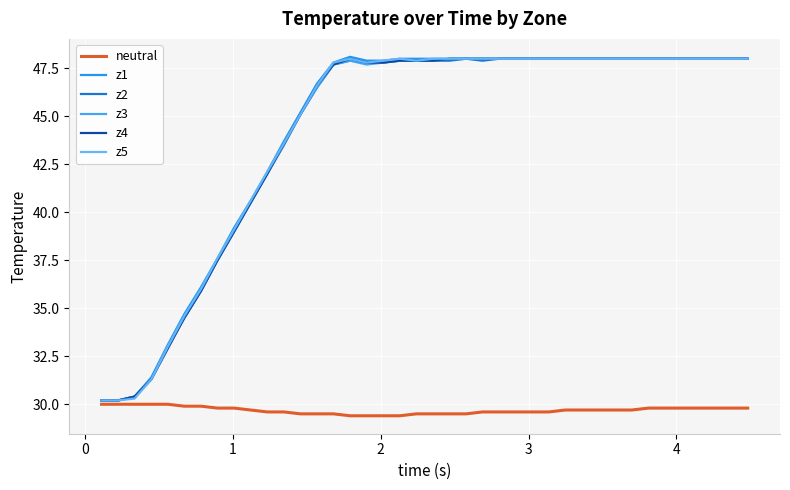

Is this an area chart (filled region under the line)?

No